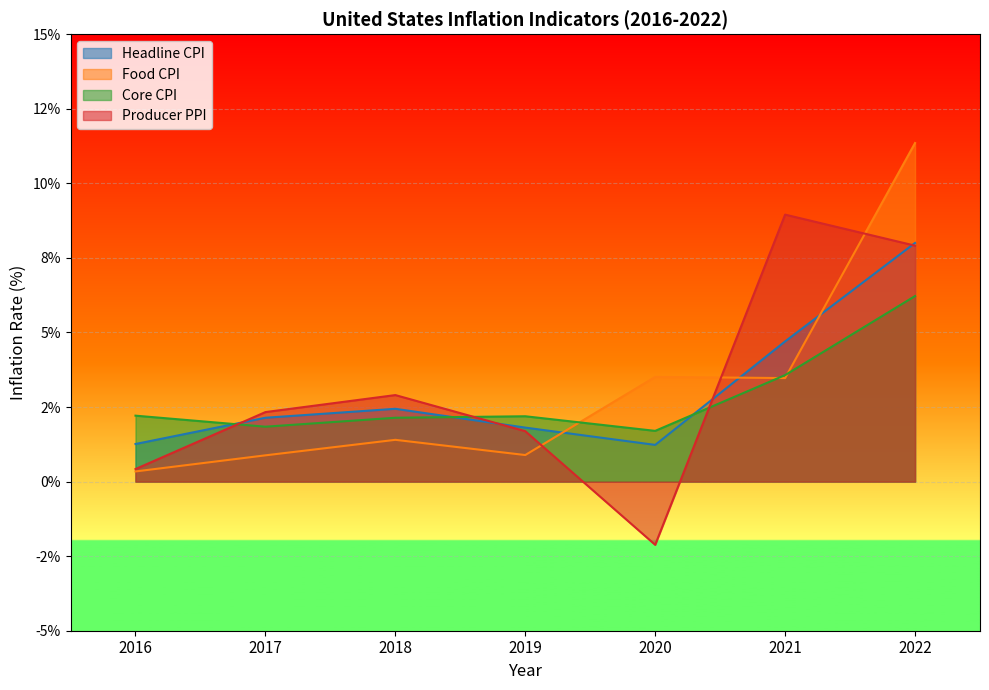

Rank the series by their maximum value, from highest to lowest.

Food CPI, Producer PPI, Headline CPI, Core CPI